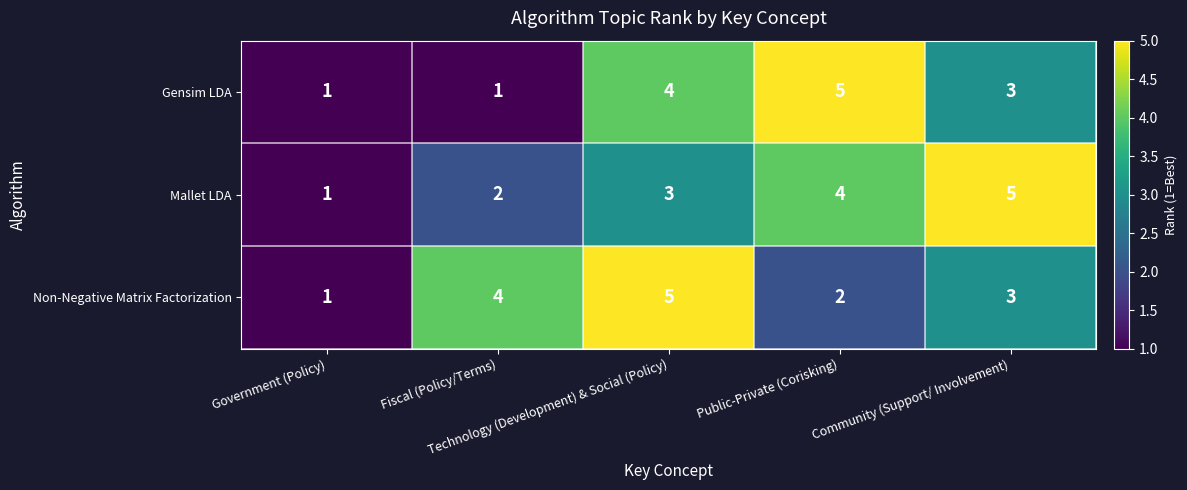

Count the number of categories in the chart.

5